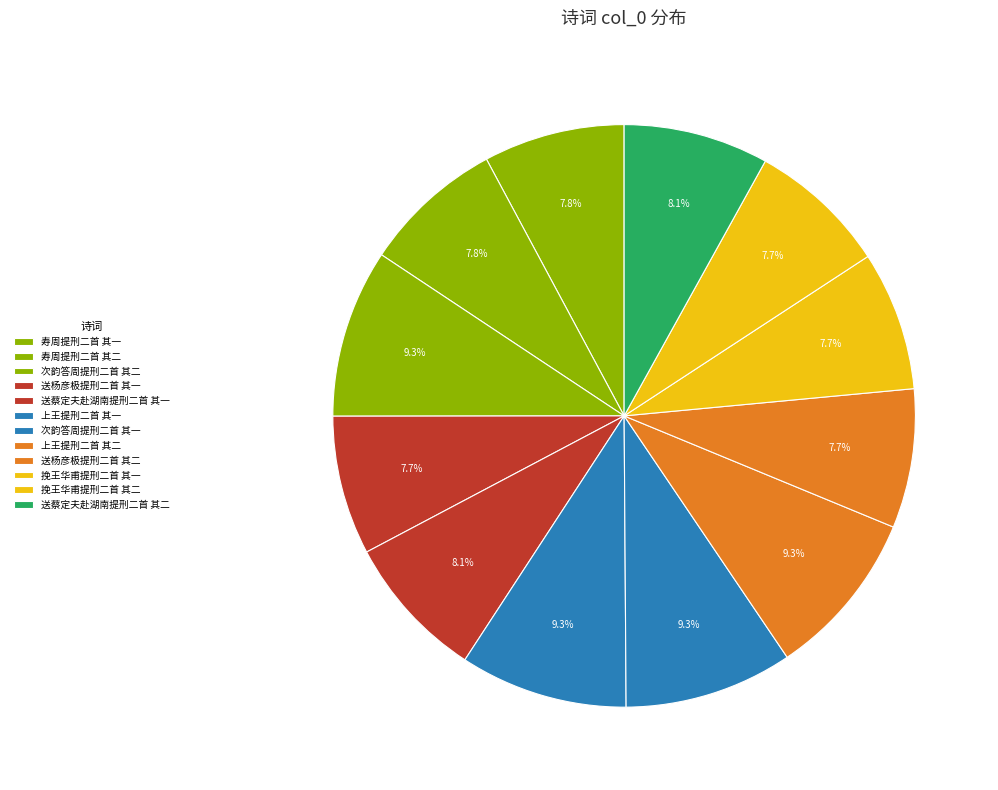

Which slice is the smallest?

送杨彦极提刑二首 其二